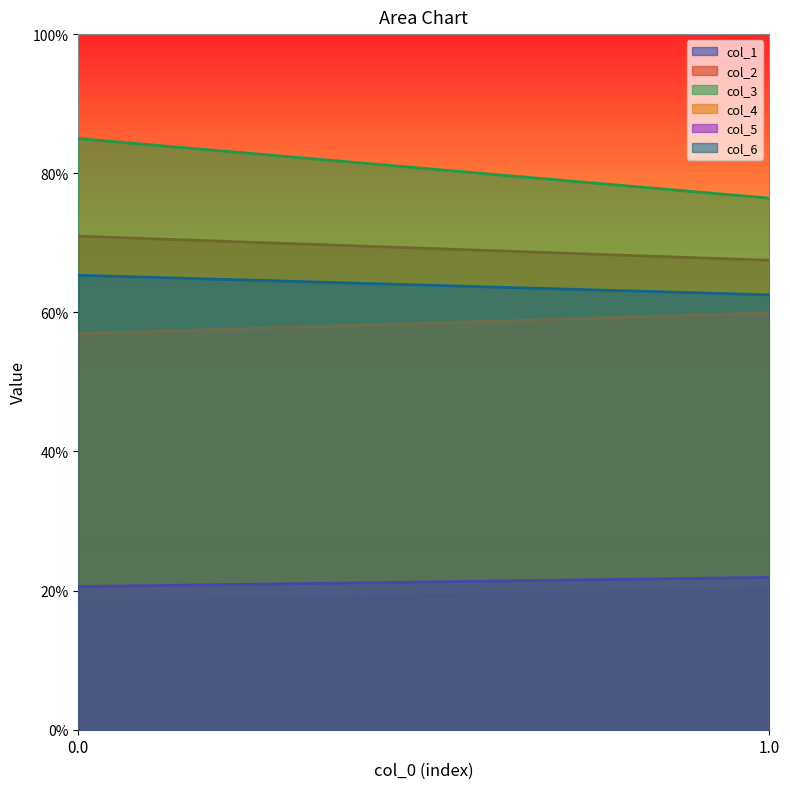

Which series changed the most between 0 and 1?

col_3